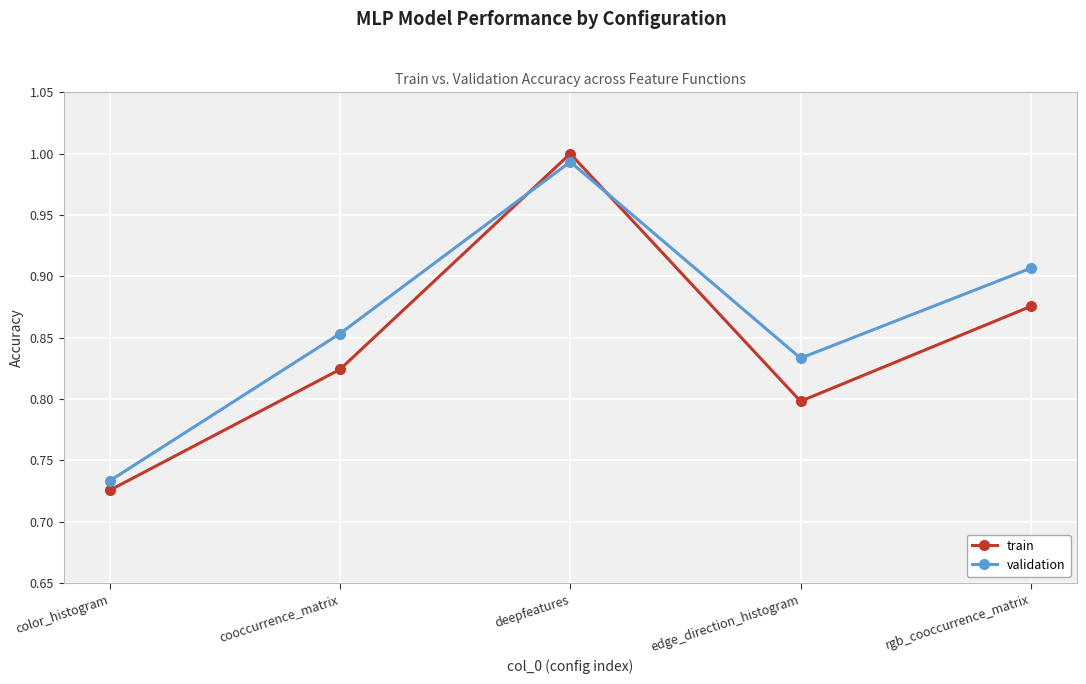

Which series has the widest spread of values?

train